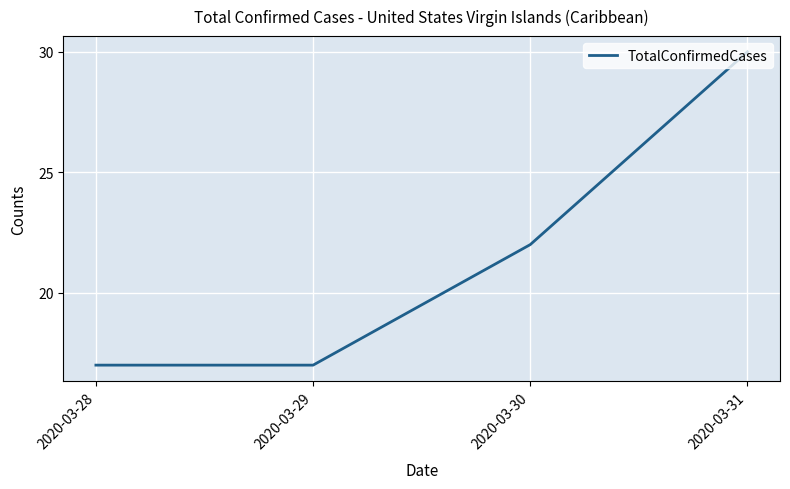

At which category does the chart reach its peak across all series?

2020-03-31